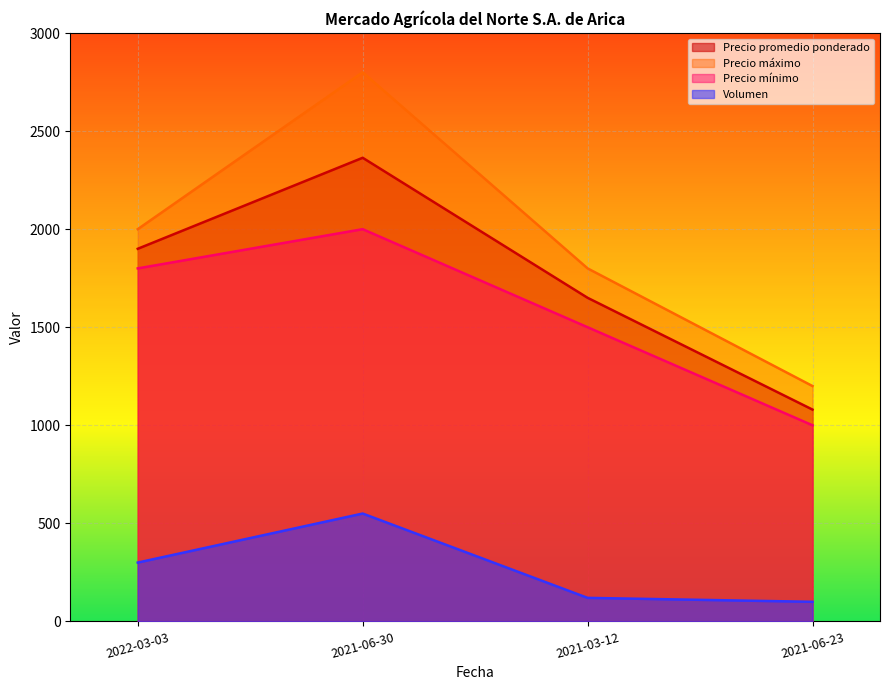

Reading left to right, transcribe all the data shown in this chart.

Volumen: 300	550	120	100
Precio mínimo: 1800	2000	1500	1000
Precio máximo: 2000	2800	1800	1200
Precio promedio ponderado: 1900	2364	1650	1080